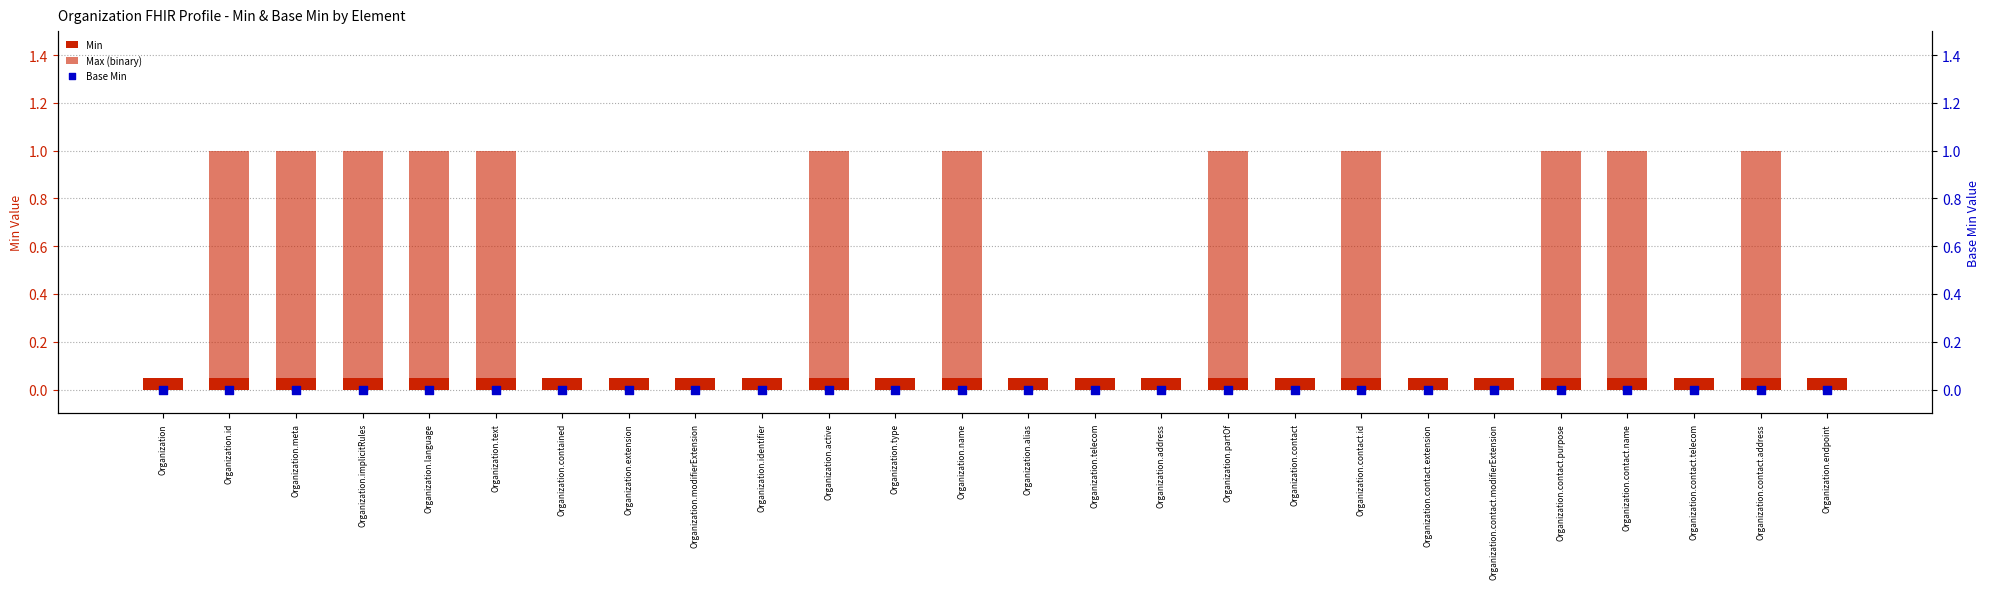

Which series has the largest Y range (max minus min)?

Max (binary)